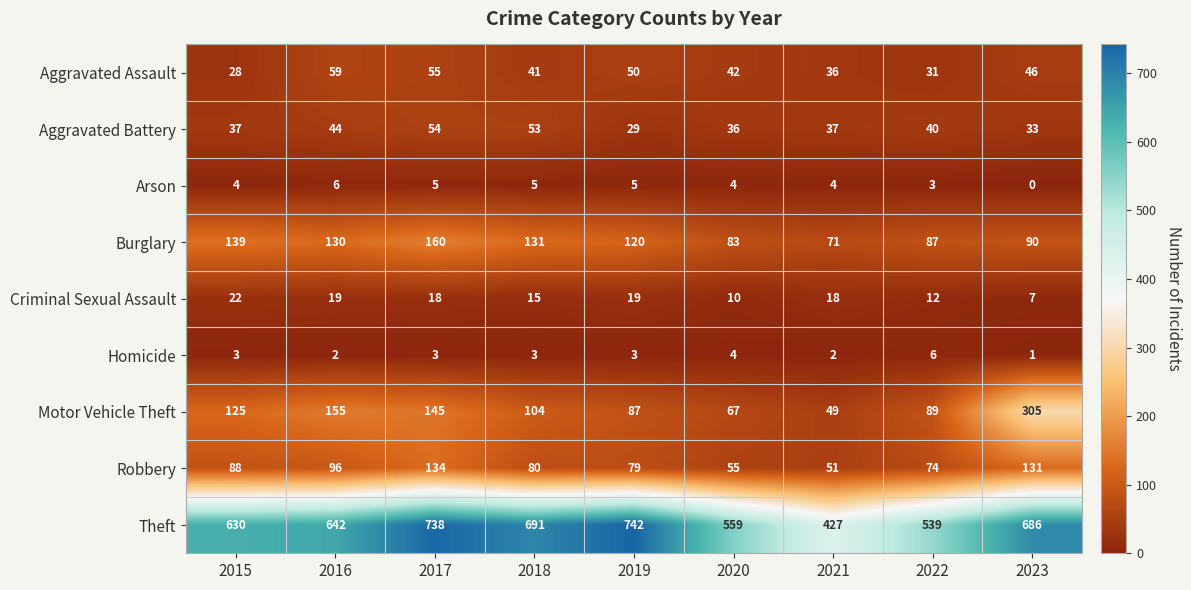

At how many categories does at least one series exceed 326?

9